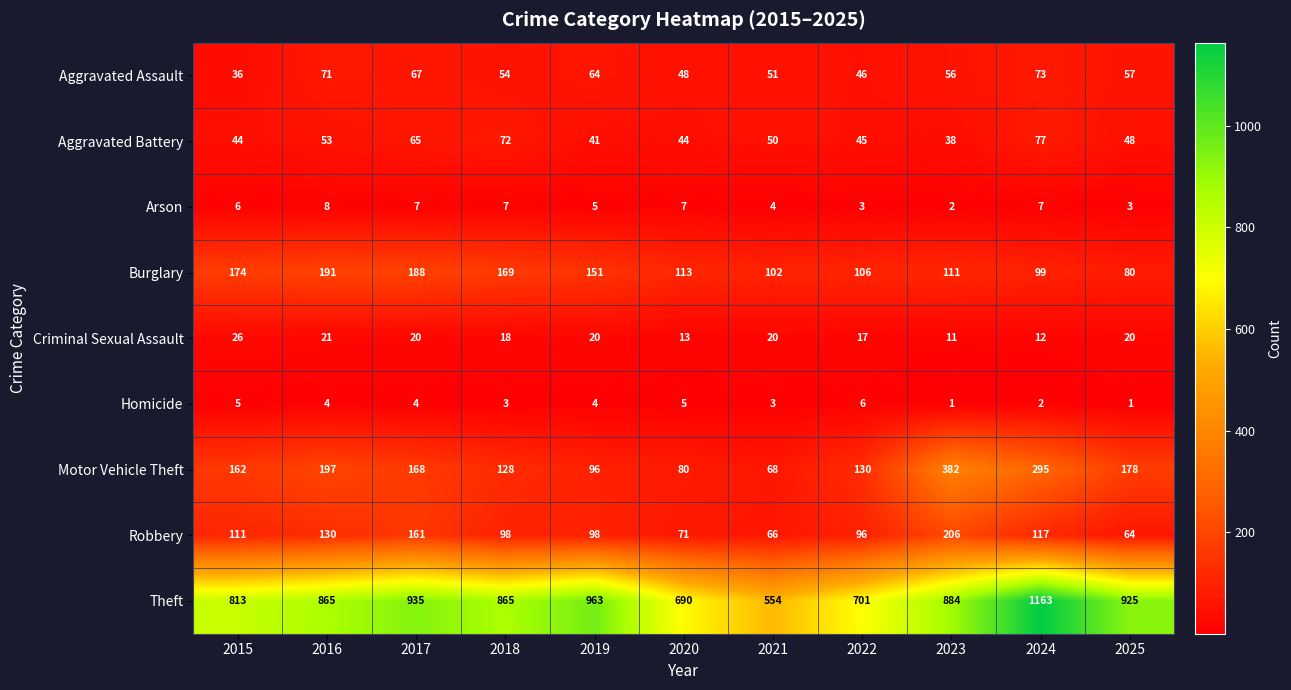

What is the total value across all series at 2016?

1540